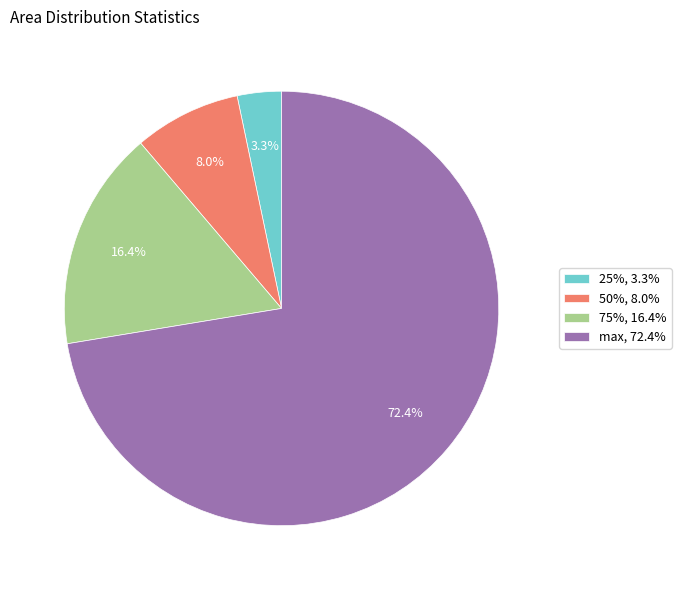

What percentage is the max slice, to the nearest percent?

72%